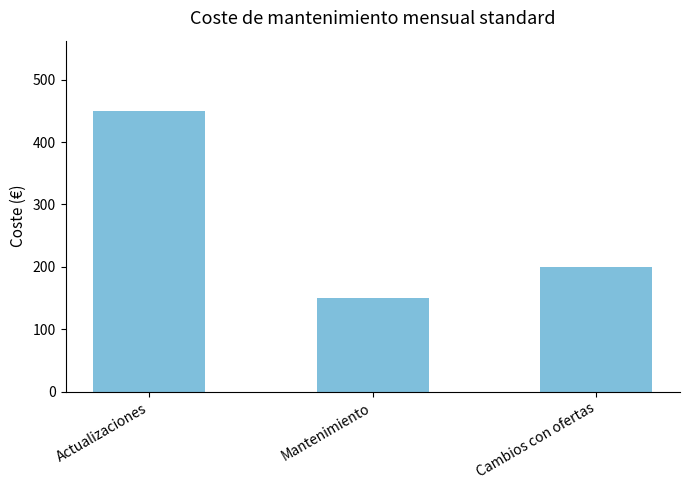

Which label corresponds to the smallest value in the chart?

Mantenimiento